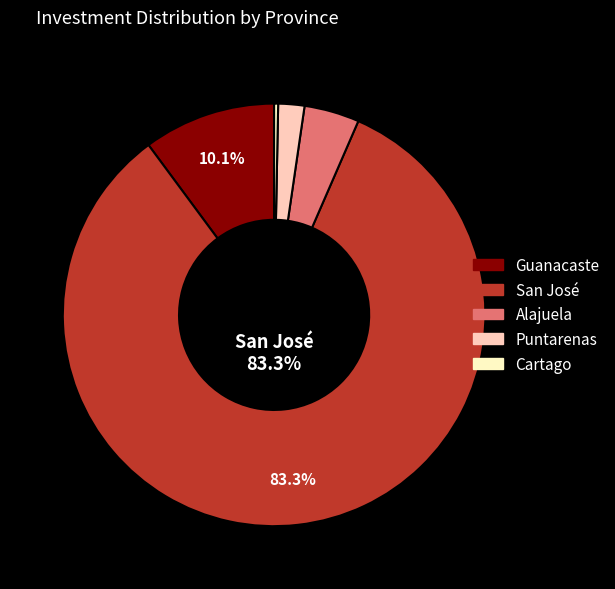

Which has a higher value, Puntarenas or Guanacaste?

Guanacaste